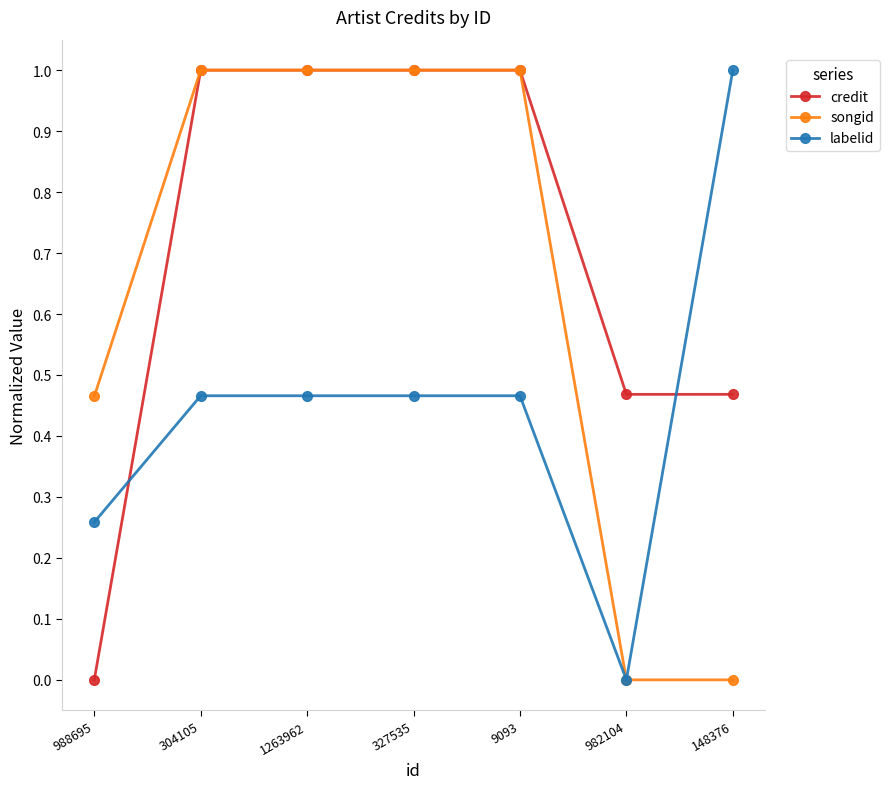

Is this an area chart (filled region under the line)?

No